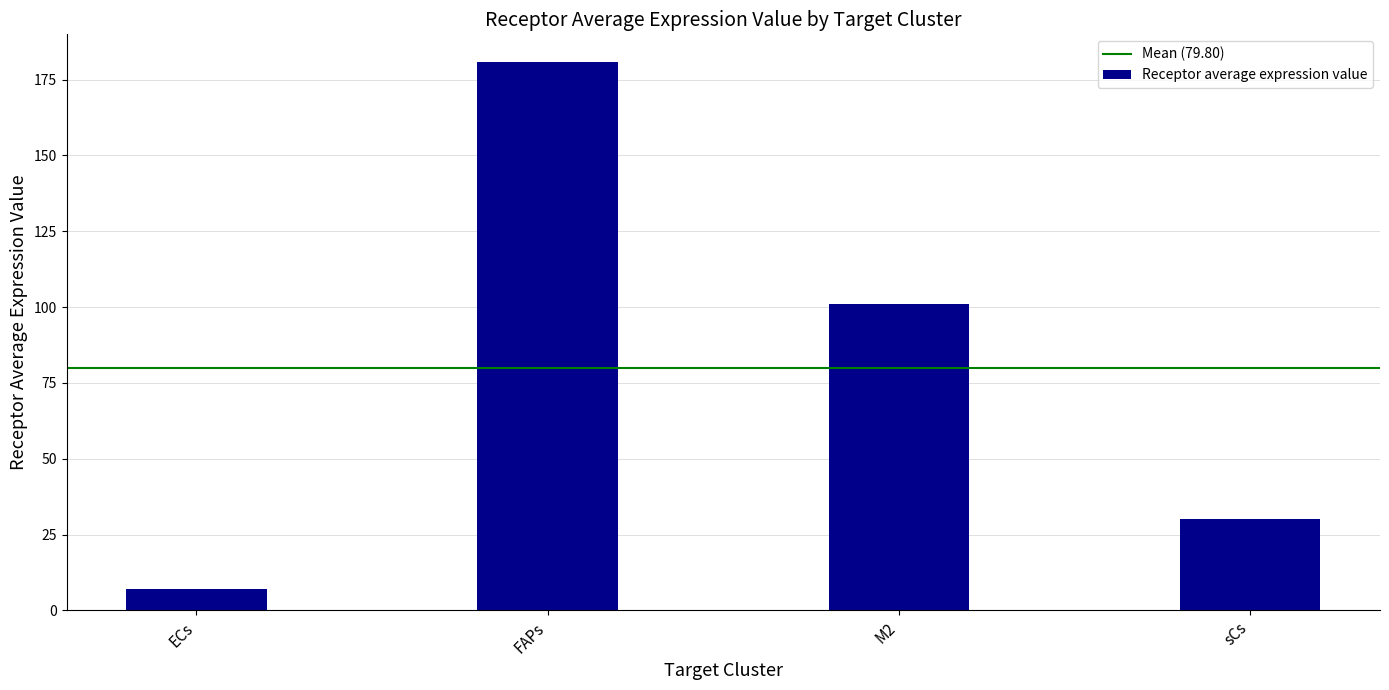

Approximately how many times larger is the value at FAPs compared to M2?

1.8